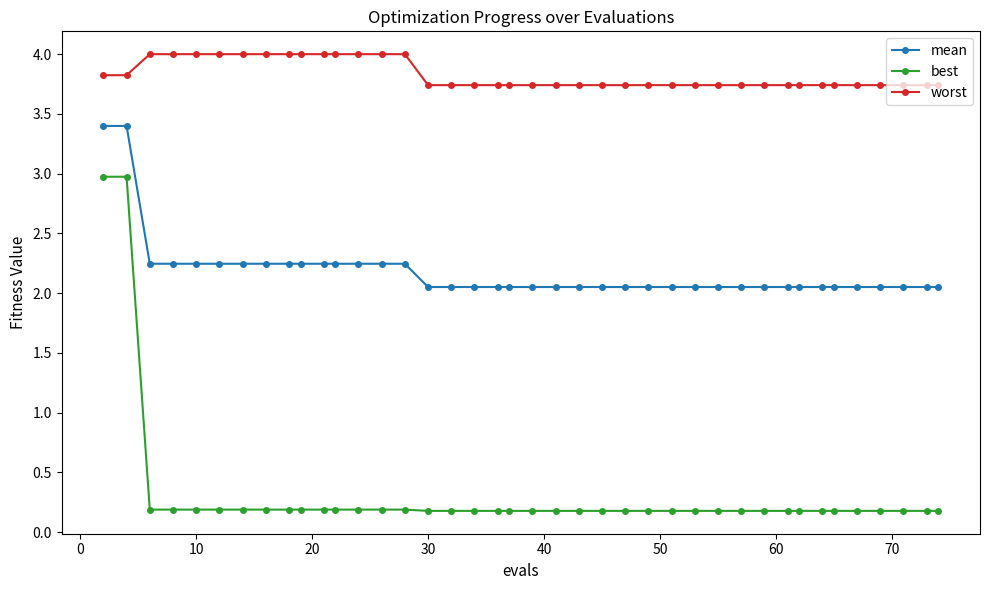

List the series in order of their overall mean, highest first.

worst, mean, best